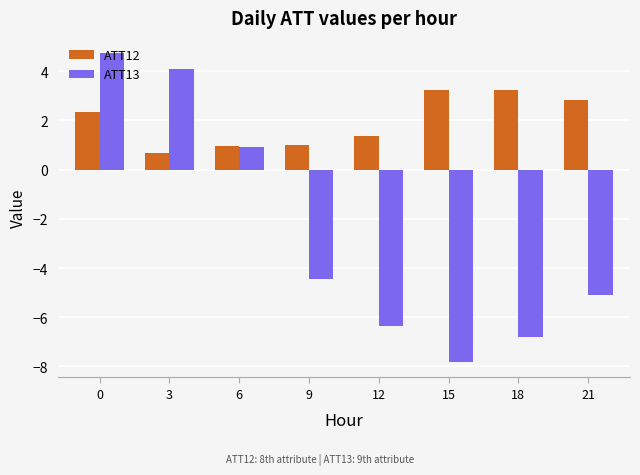

What is the value of the ATT12 bar at the 8th from the left?

2.8